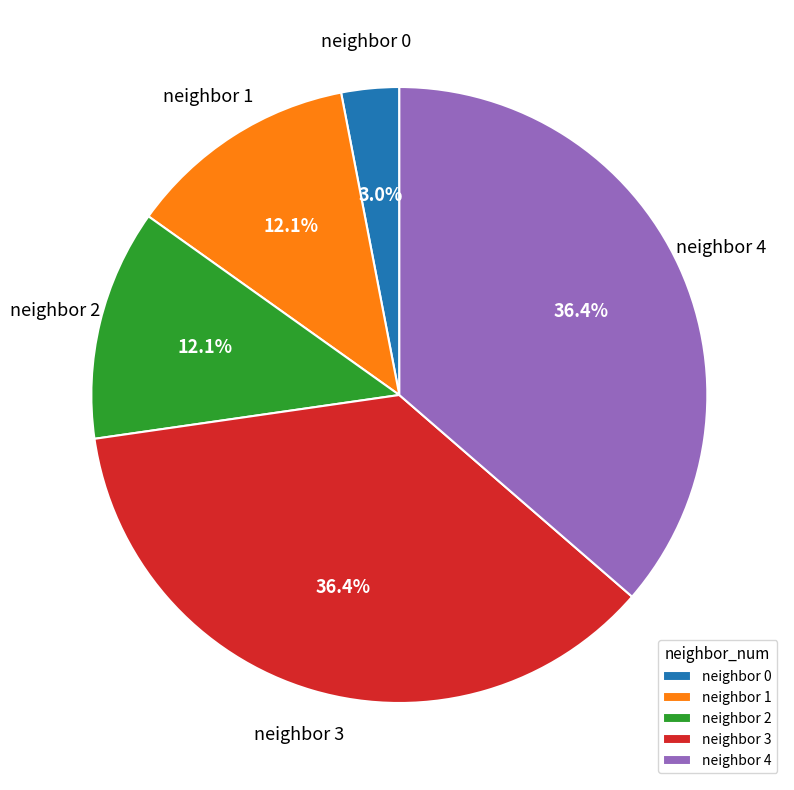

How much of the chart is everything except neighbor 1?

87.9%